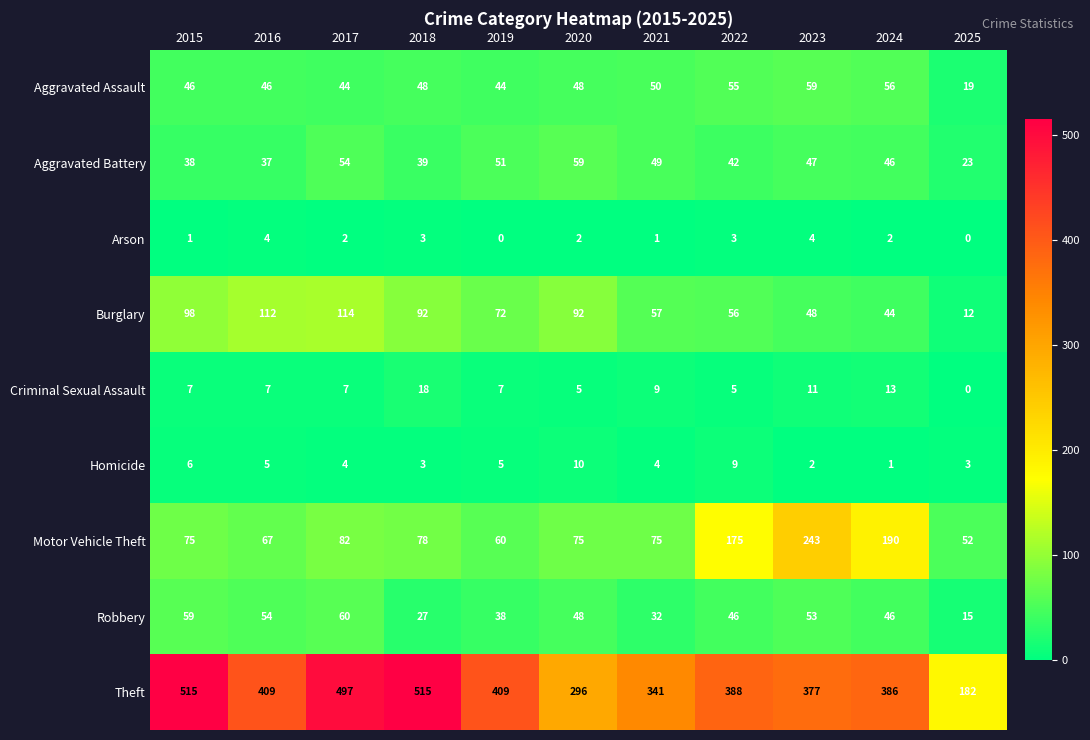

Which category has the highest value in the Homicide series?

2020